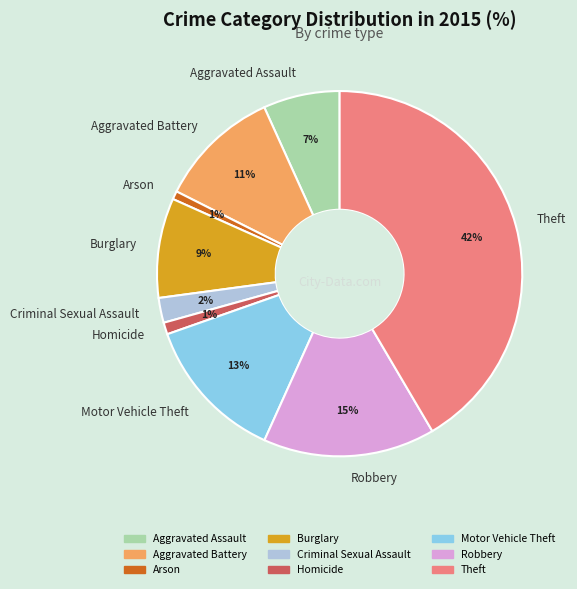

The Aggravated Assault slice represents 14% of the pie. True or false?

False